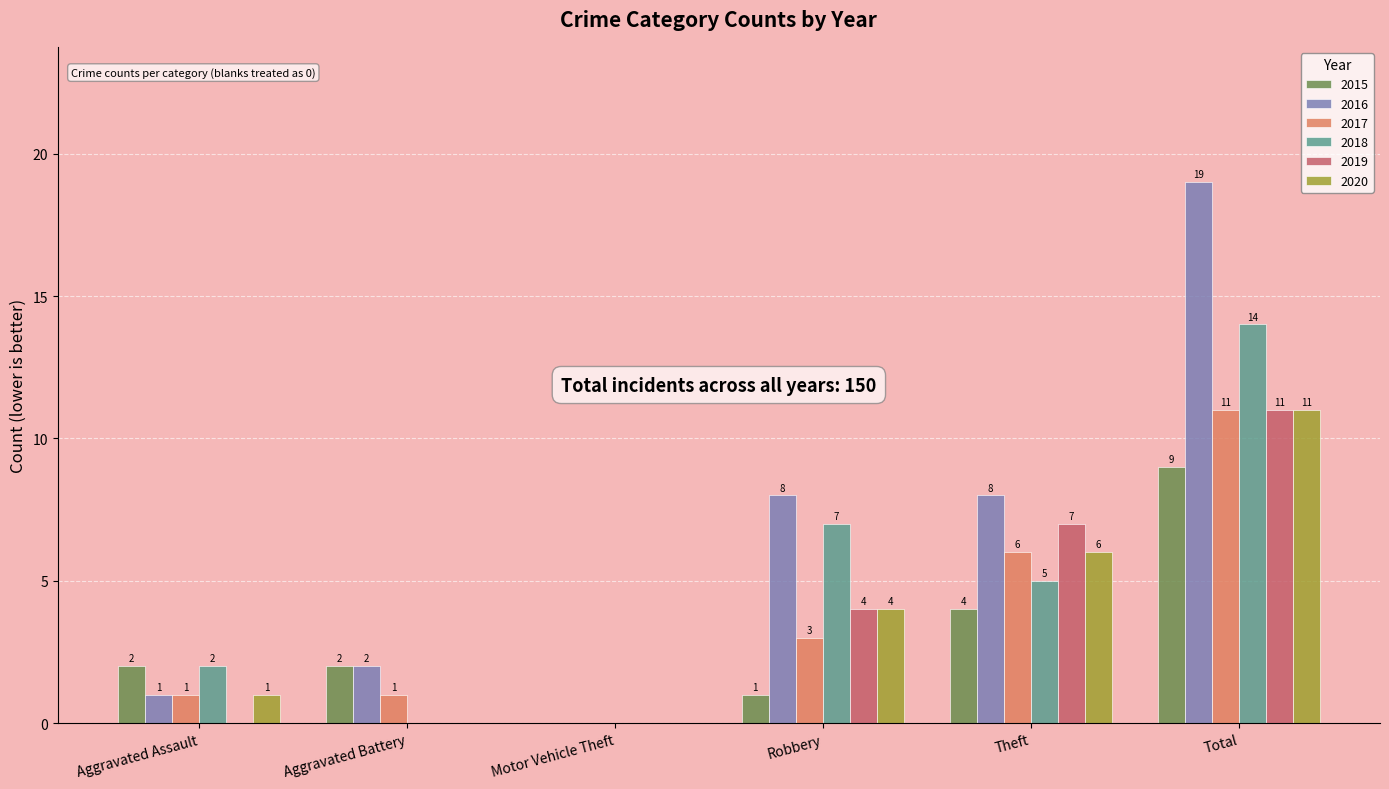

How many values in 2016 are above zero?

5